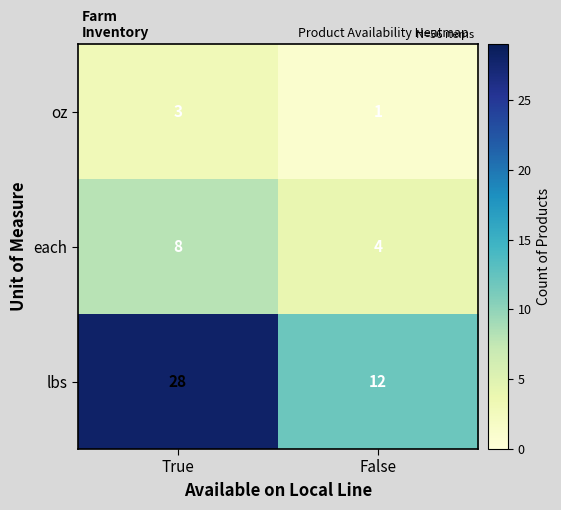

True or false: lbs has a value of 12 at False.

True